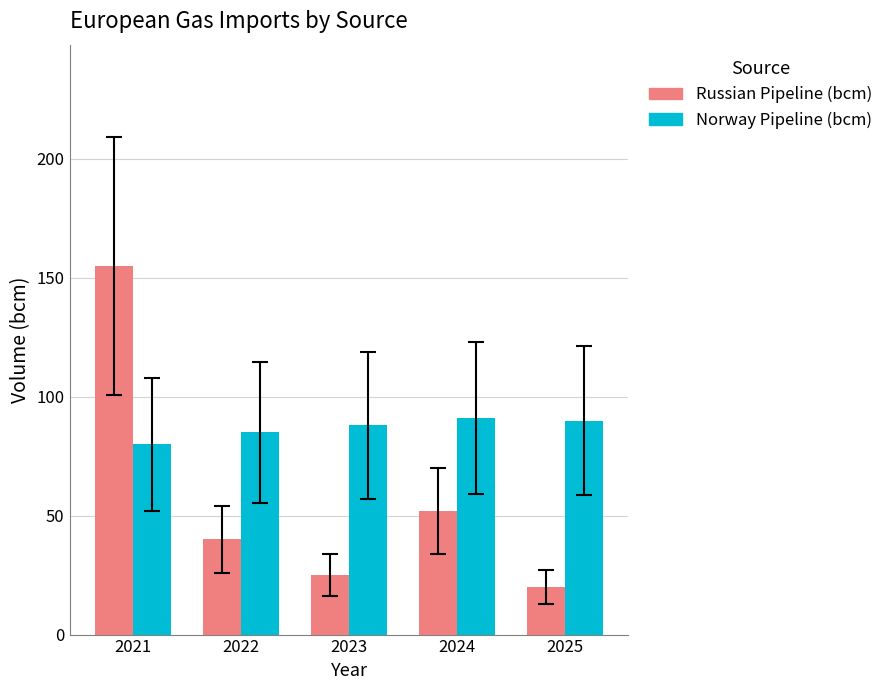

Rank the series by their maximum value, from lowest to highest.

Norway Pipeline (bcm), Russian Pipeline (bcm)